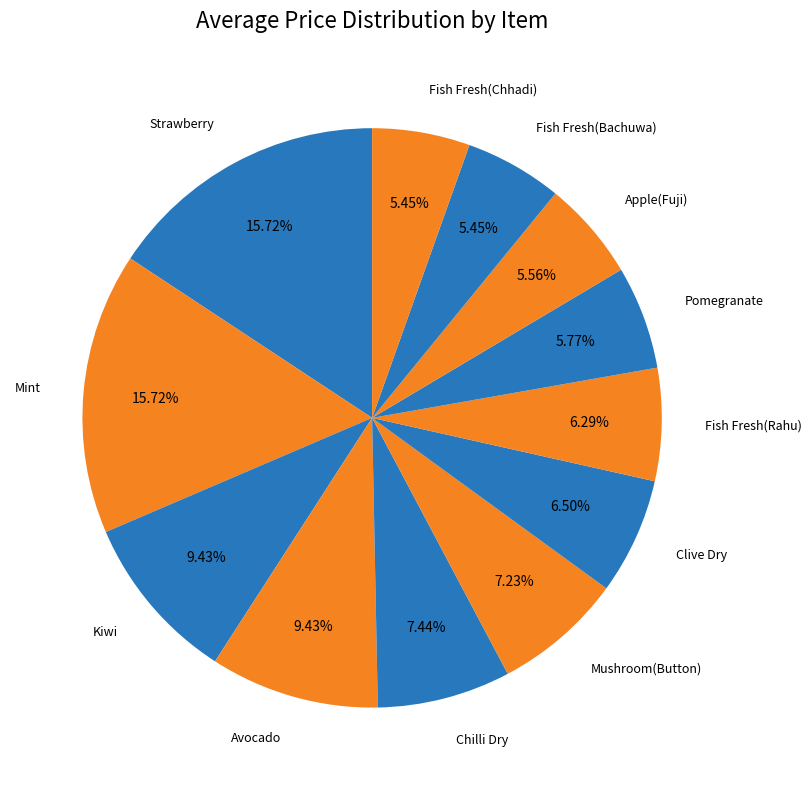

What is the smallest slice in the pie chart?

Fish Fresh(Bachuwa)